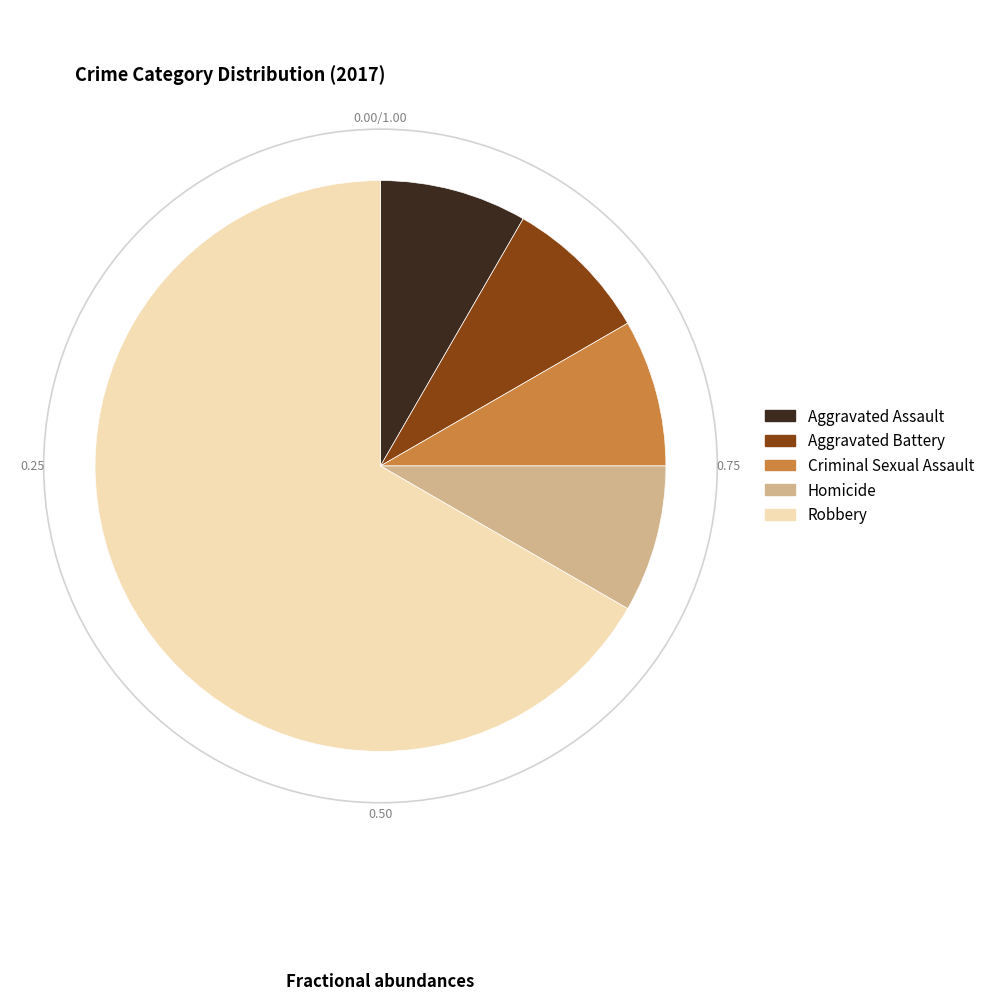

What is the ratio of the value at Criminal Sexual Assault to the value at Aggravated Battery?

1.0